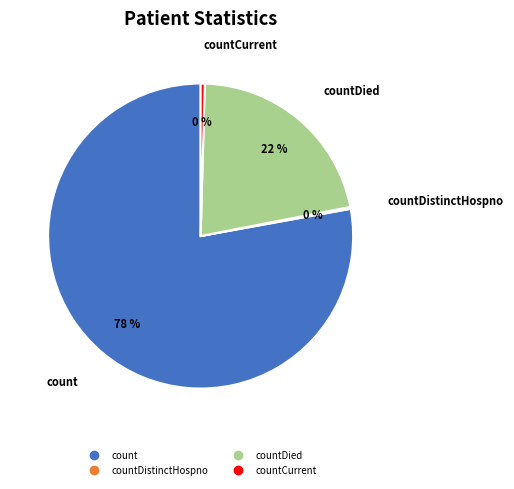

To the nearest percent, what is the difference between the largest and smallest slice percentages?

78%